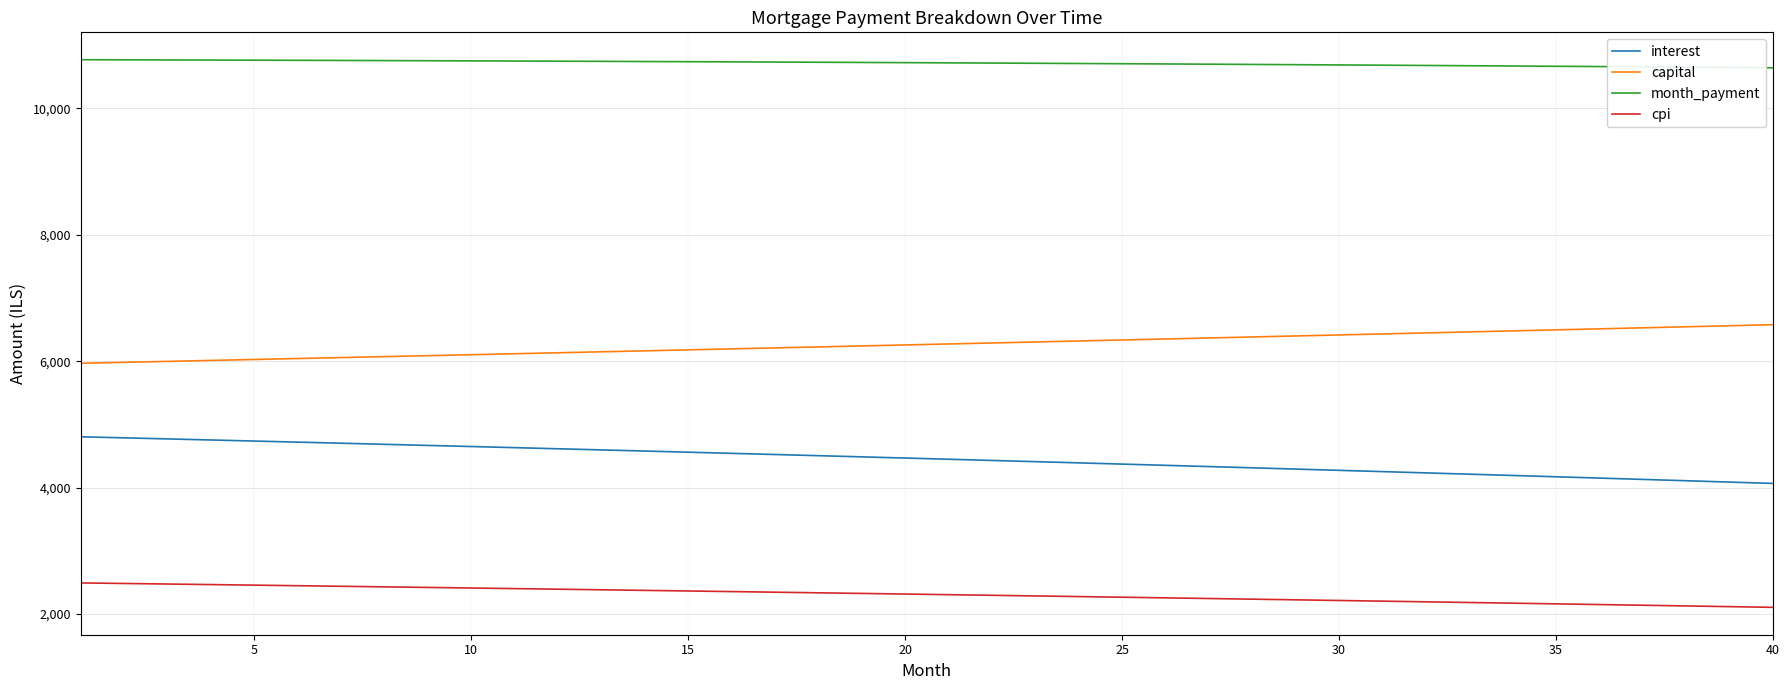

What are all the series names shown in the legend?

interest, capital, month_payment, cpi